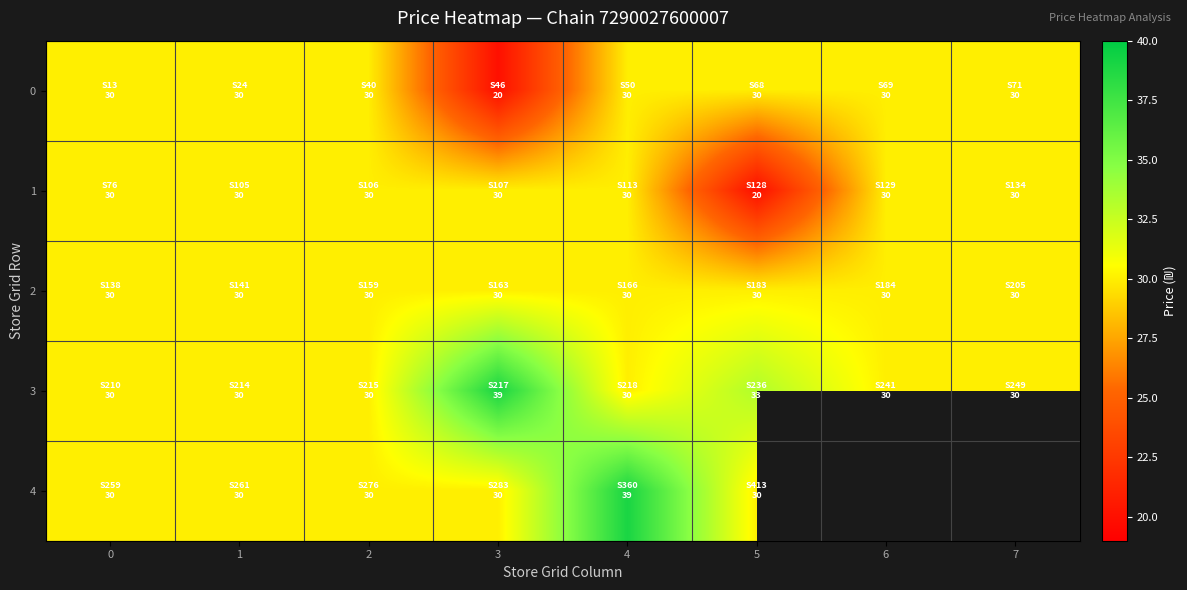

Which series has the largest total across all categories?

3